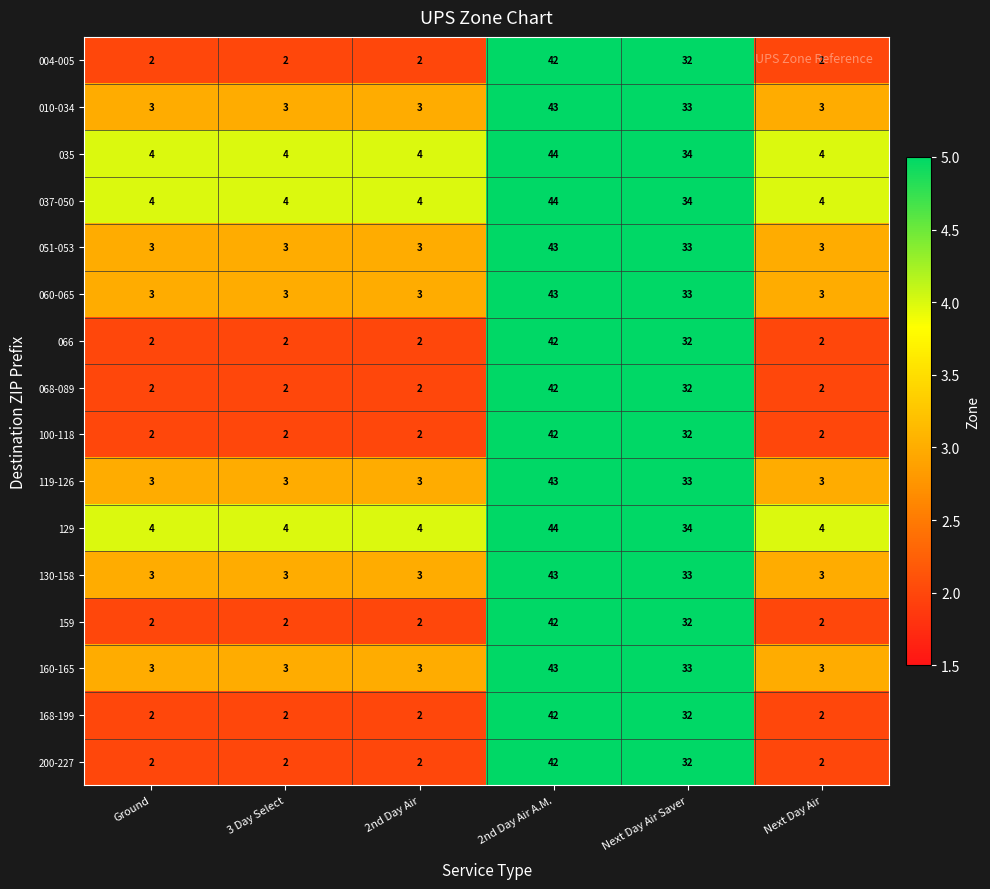

At which category is the sum across all series the highest?

2nd Day Air A.M.